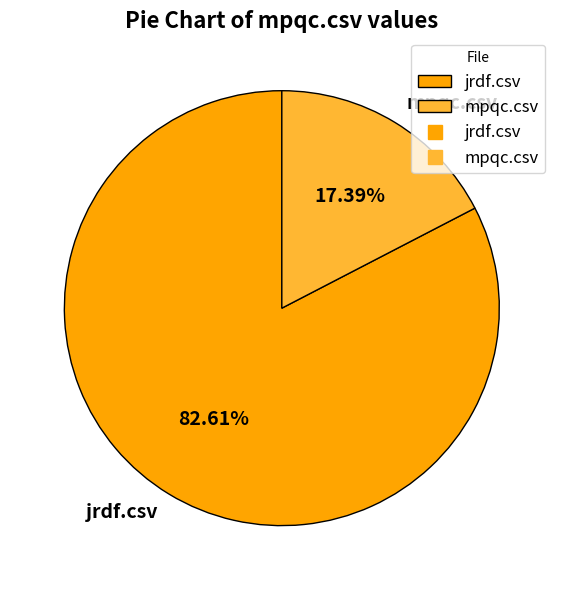

To the nearest percent, what portion does mpqc.csv represent?

17%